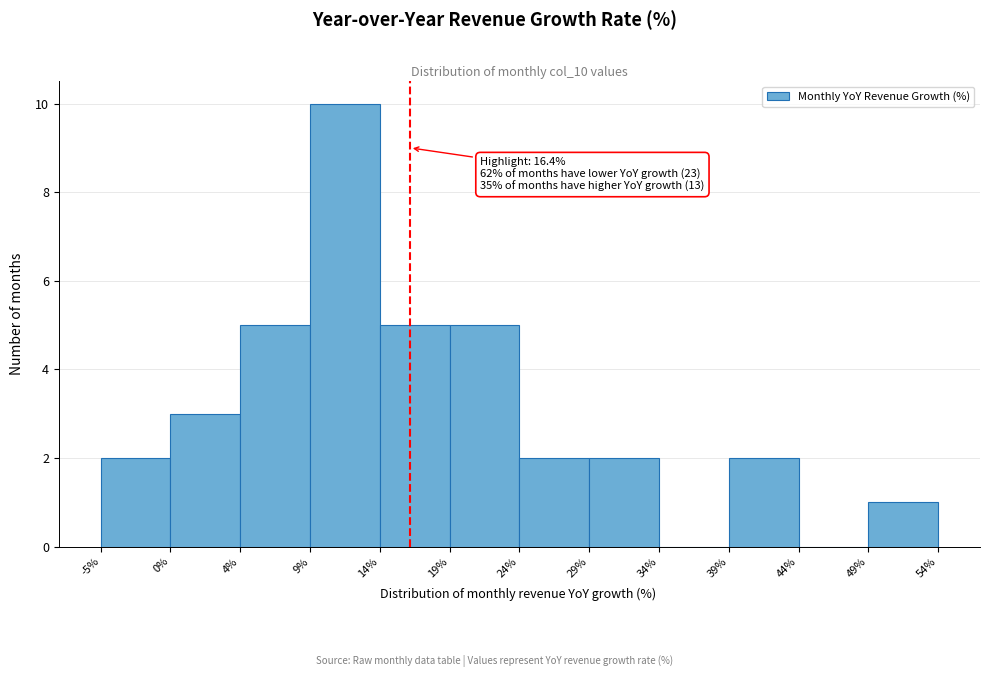

Which range on the x-axis has the tallest bar?

9% to 14%